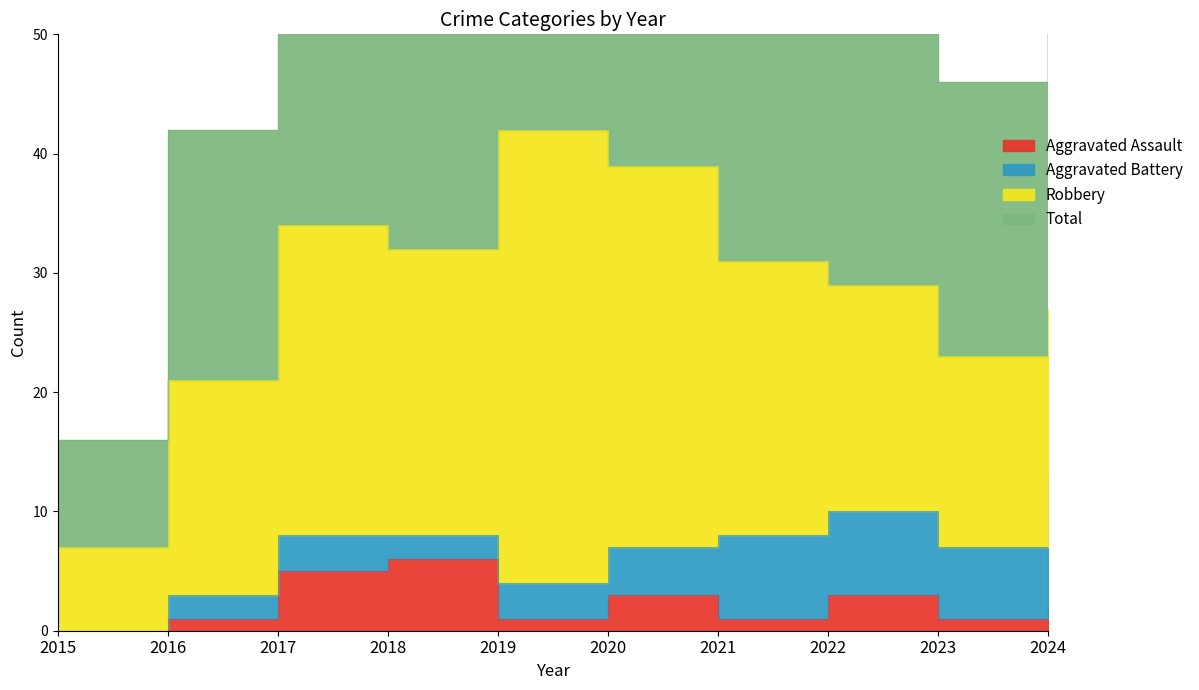

Reading left to right, extract all data points from this chart.

Aggravated Assault: 2015=0	2016=1	2017=5	2018=6	2019=1	2020=3	2021=1	2022=3	2023=1	2024=2
Aggravated Battery: 2015=0	2016=2	2017=3	2018=2	2019=3	2020=4	2021=7	2022=7	2023=6	2024=11
Robbery: 2015=7	2016=18	2017=26	2018=24	2019=38	2020=32	2021=23	2022=19	2023=16	2024=14
Total: 2015=9	2016=21	2017=34	2018=33	2019=43	2020=39	2021=32	2022=31	2023=23	2024=27